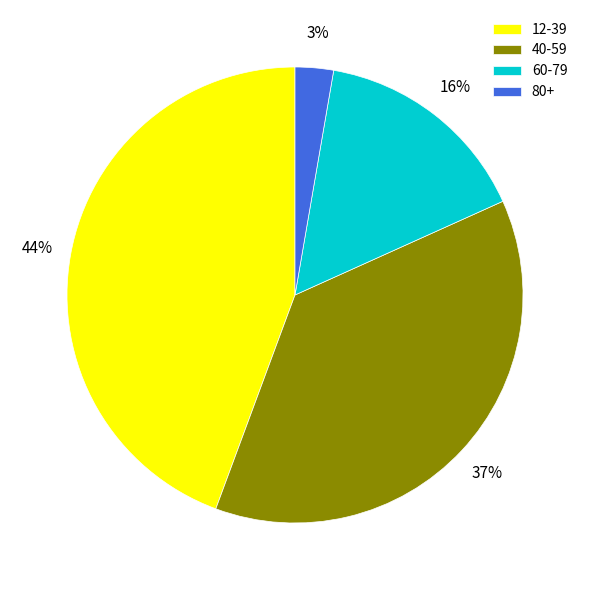

What is the largest slice in the pie chart?

12-39